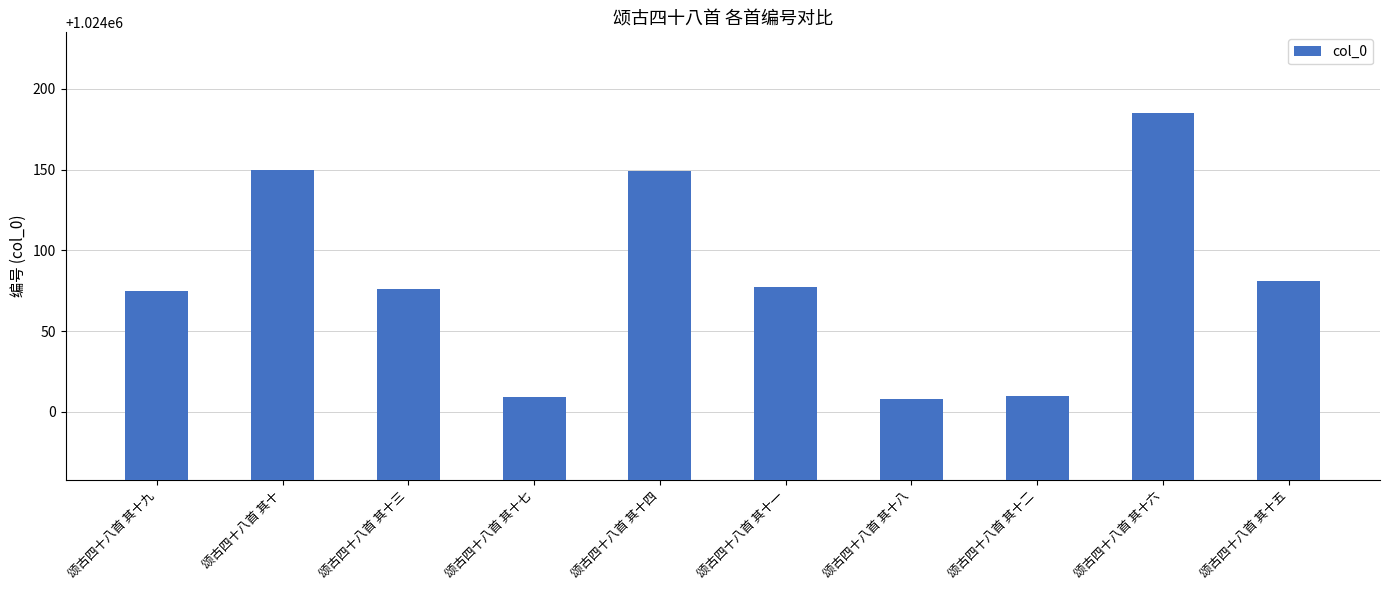

Are the bars horizontal?

No